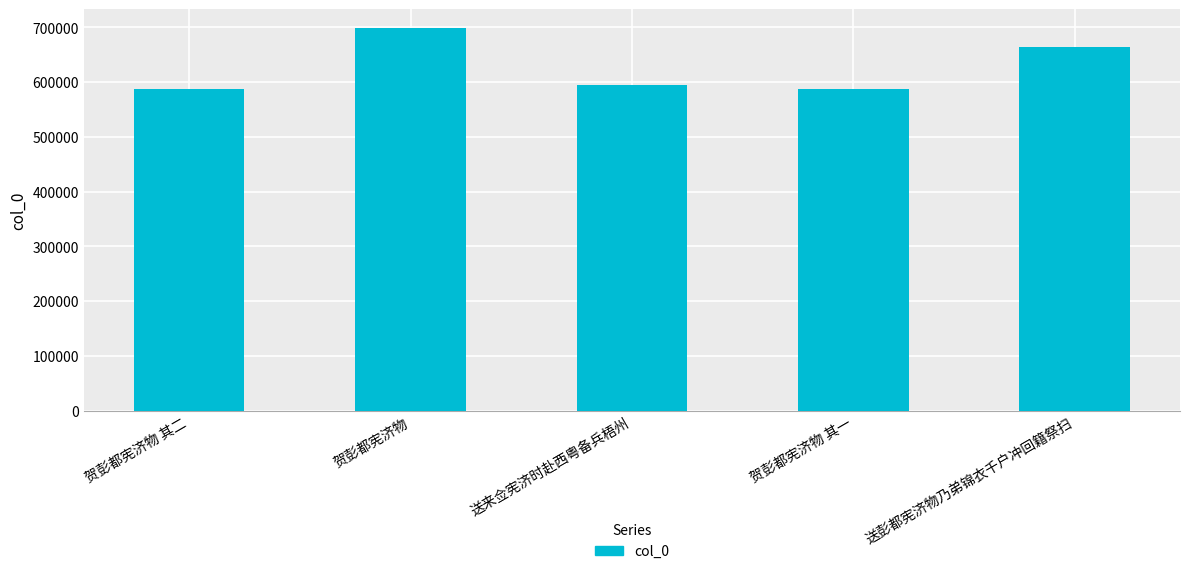

At which category does the chart reach its peak across all series?

贺彭都宪济物